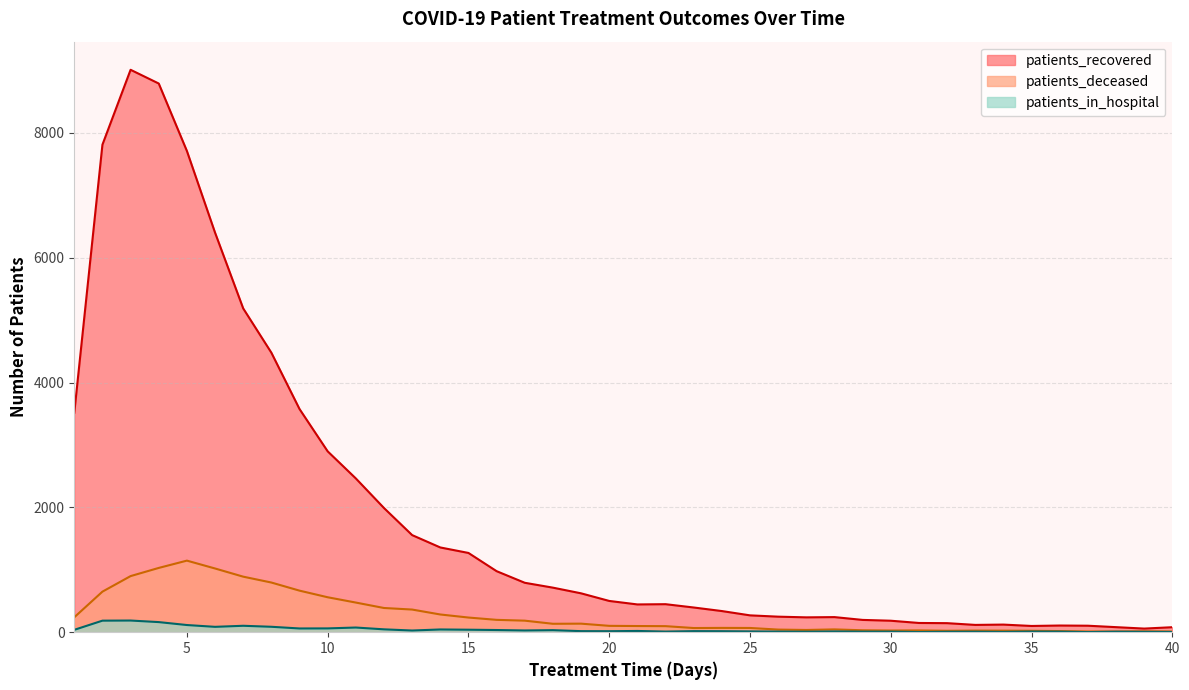

At which category does the chart reach its minimum across all series?

37